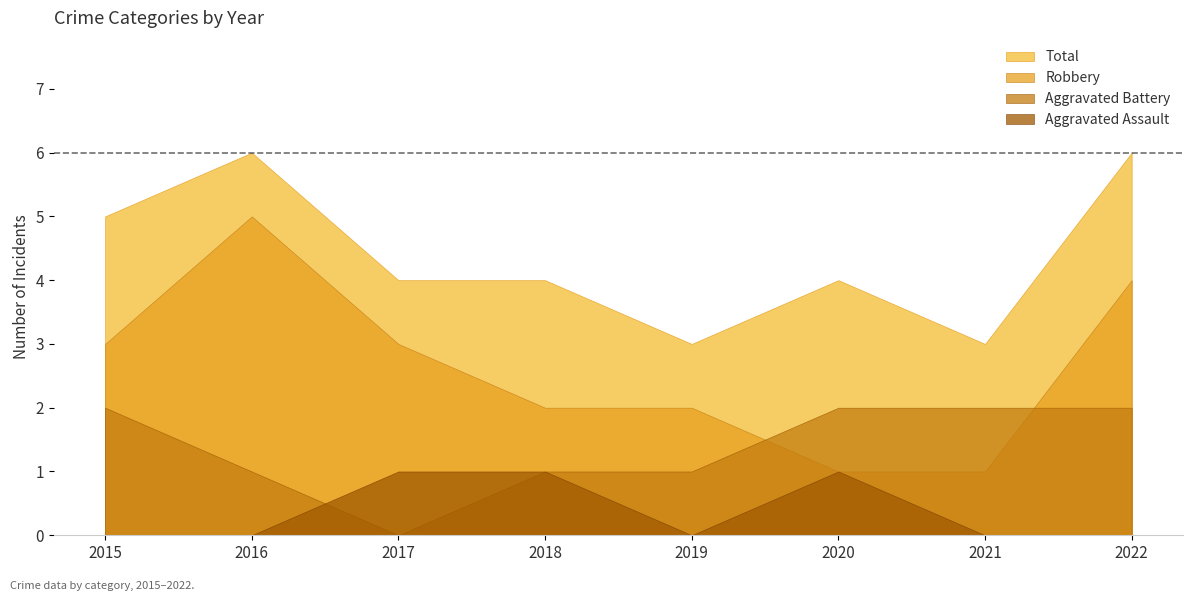

What is the average value of the Total series?

4